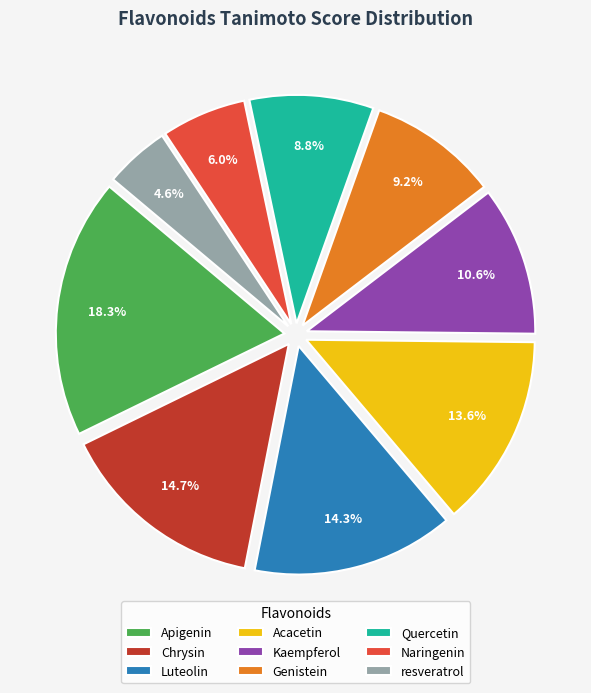

True or false: Apigenin accounts for 8% of the total.

False